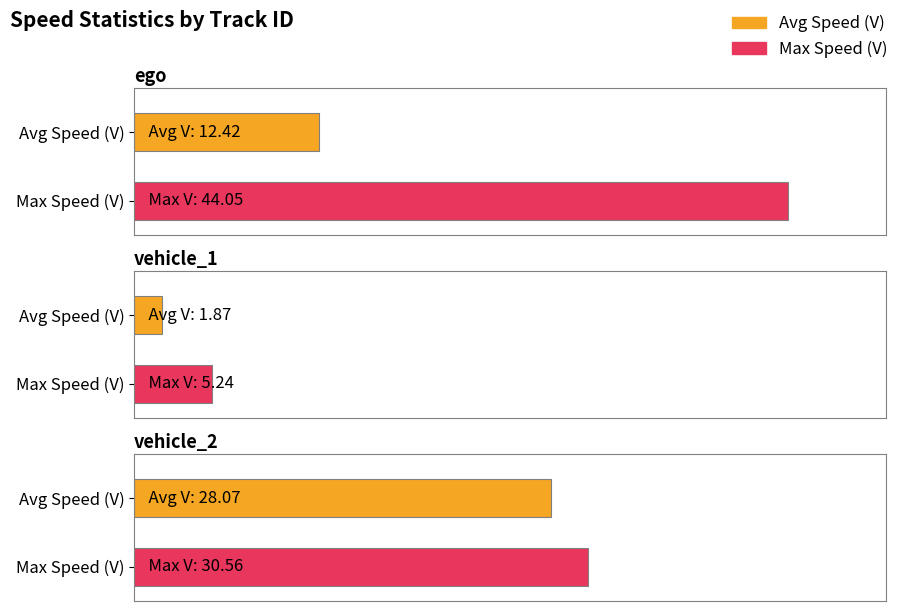

Which label corresponds to the smallest value in the chart?

vehicle_1